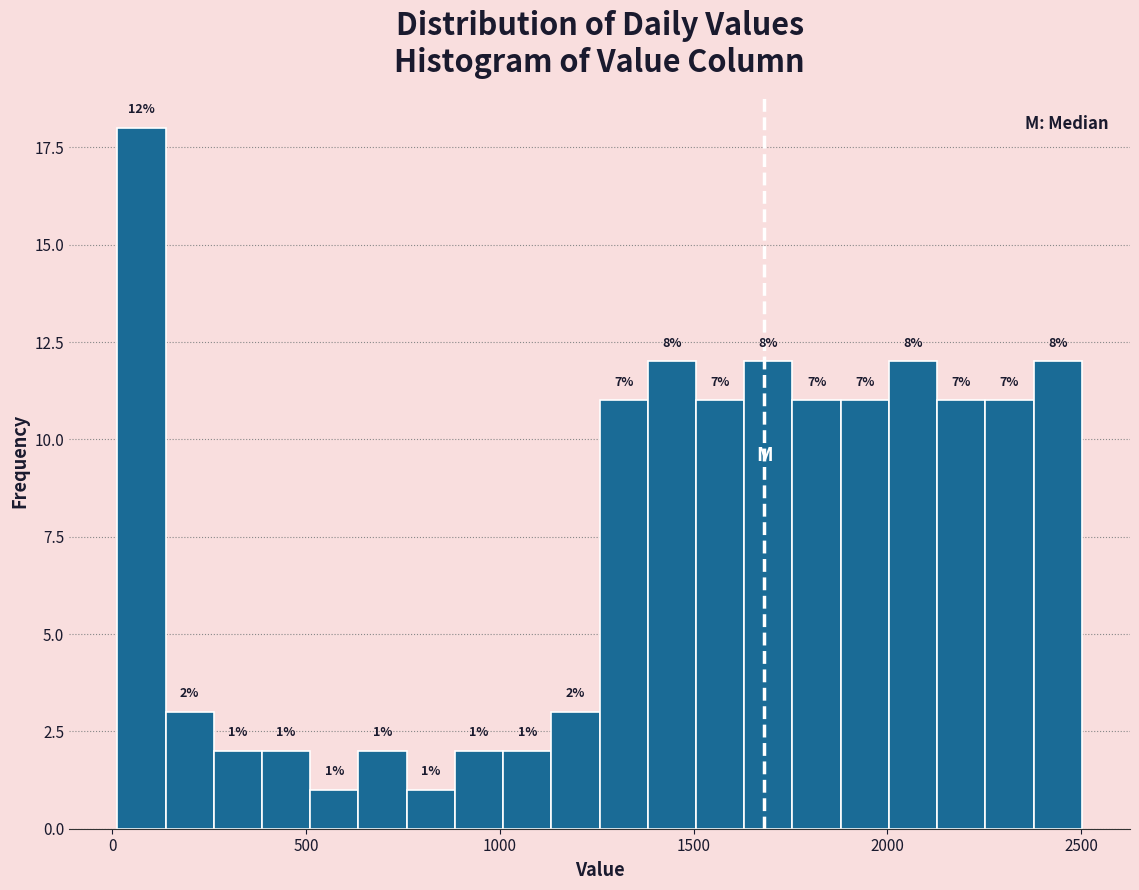

Around what value on the x-axis is the tallest bar? Give the approximate position of its centre, as read against the axis.

100